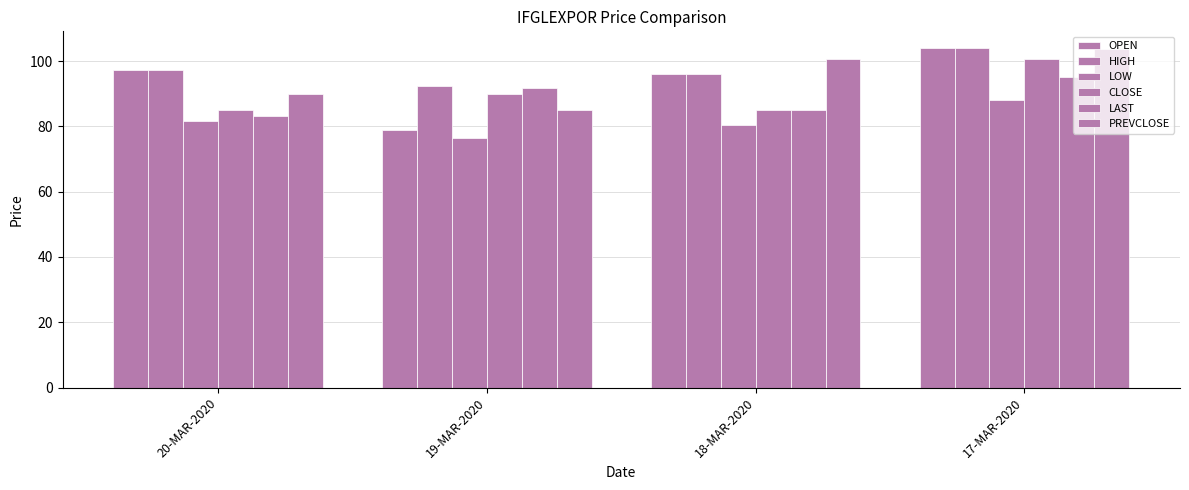

Rank the series at 20-MAR-2020 from highest to lowest value.

OPEN, HIGH, PREVCLOSE, CLOSE, LAST, LOW